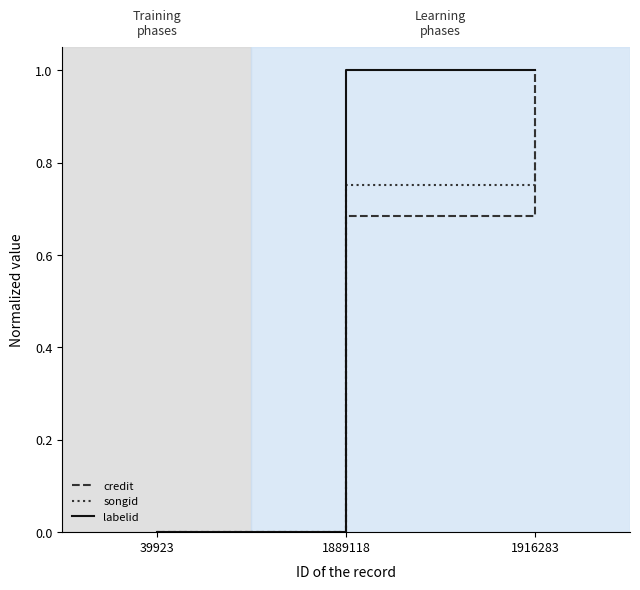

At which category is the sum across all series the highest?

1916283